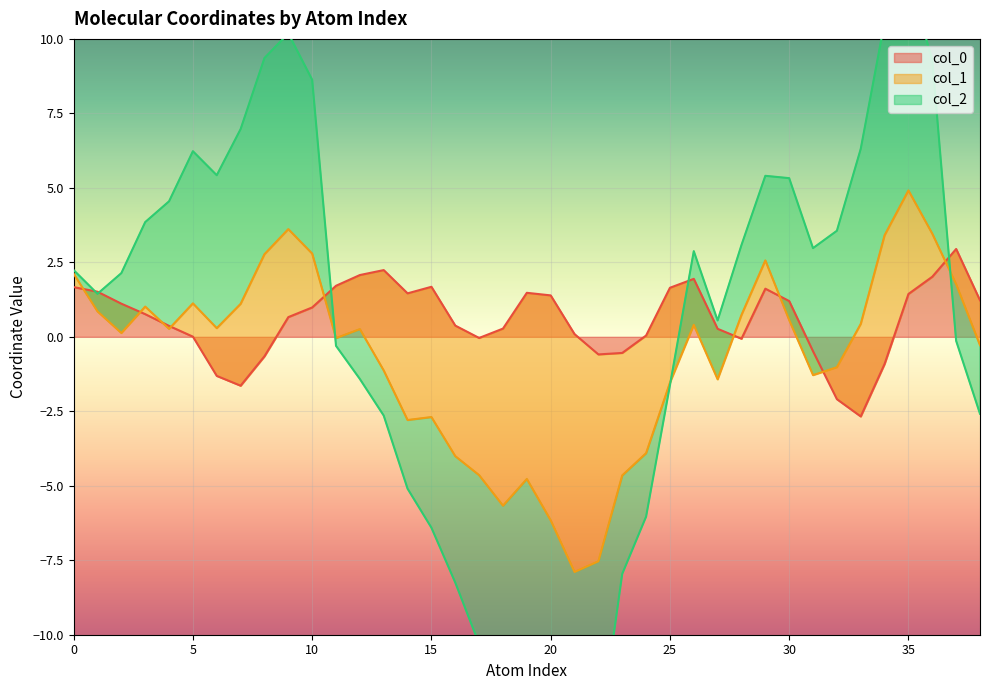

What are all the series names shown in the legend?

col_0, col_1, col_2